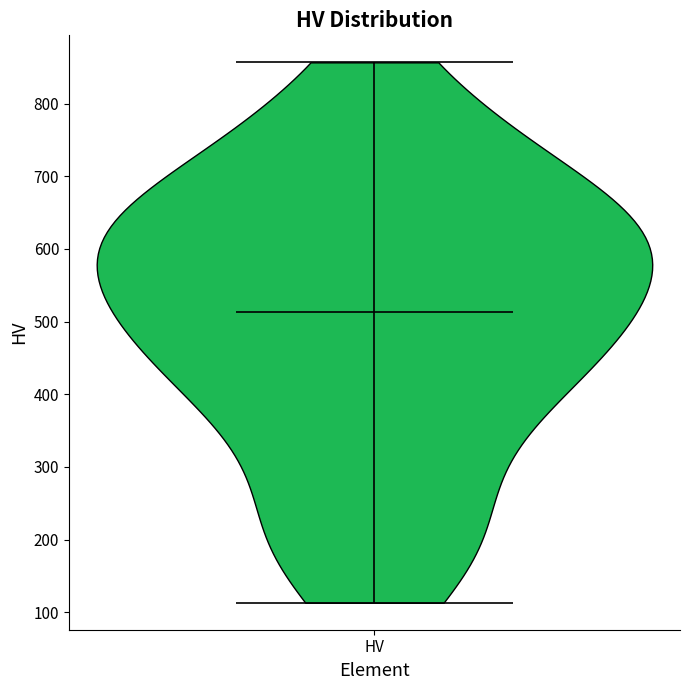

What is the highest point the violin for HV reaches on the y-axis? The values are not printed on the chart, so give them approximately, as read against the axis.

860